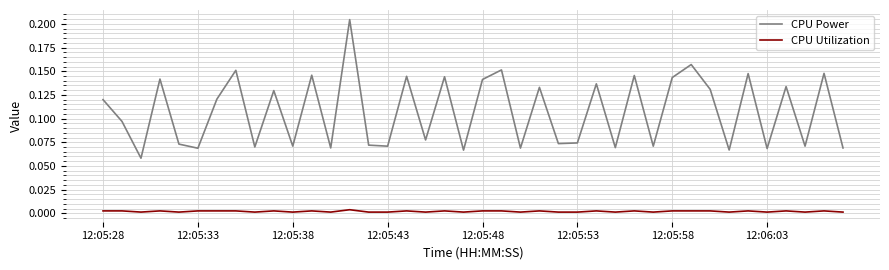

Rank the series by their maximum value, from lowest to highest.

CPU Utilization, CPU Power